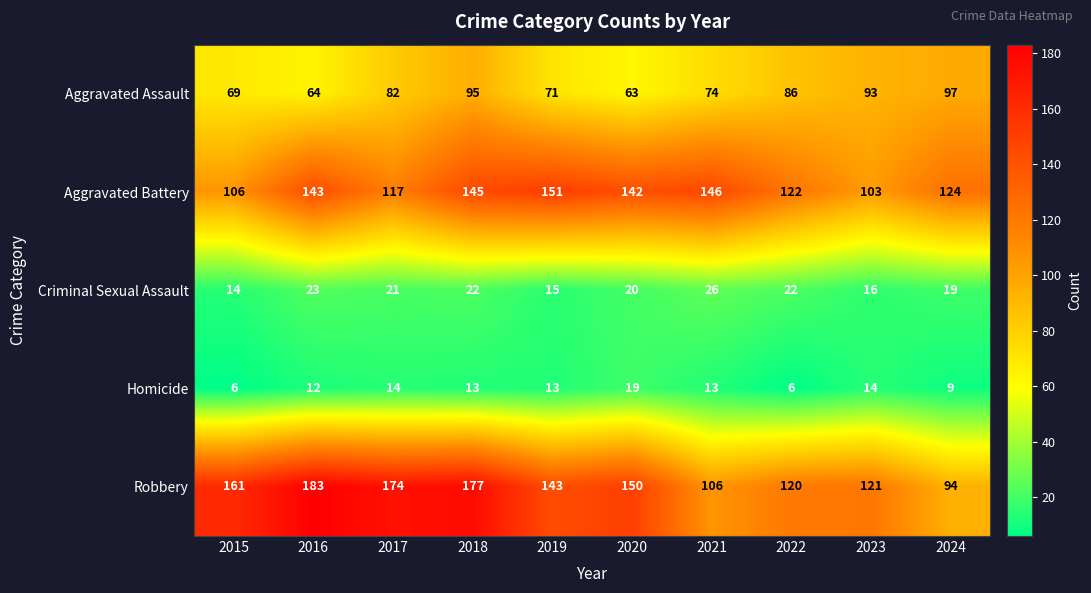

What is the difference between the maximum and minimum values in the Aggravated Battery series?

48